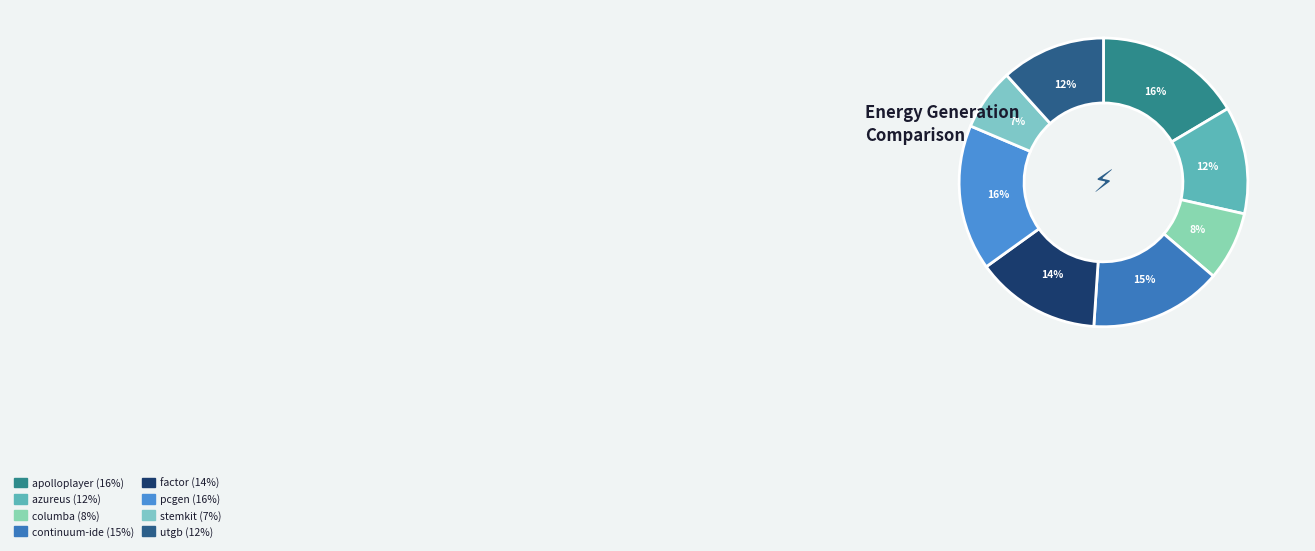

How many segments does this pie chart have?

8